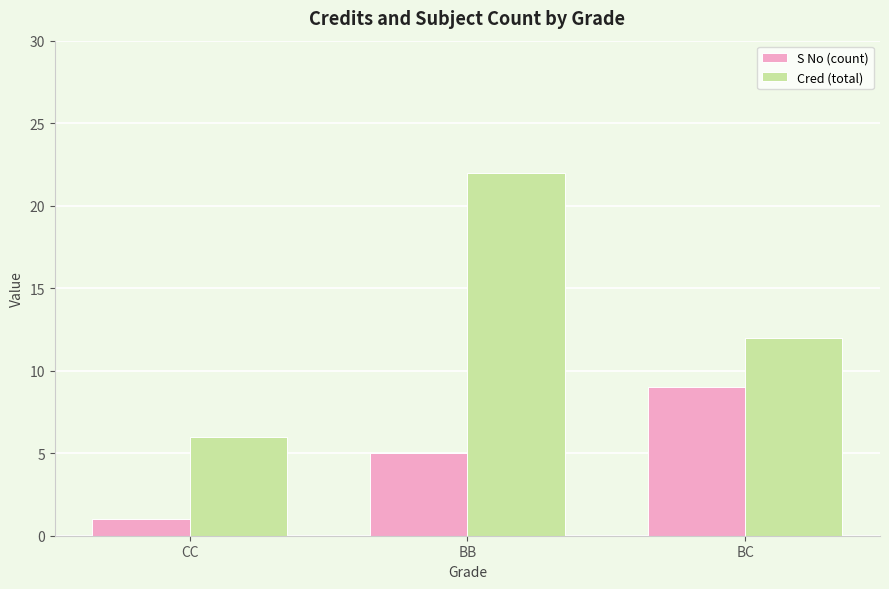

Count the number of categories in the chart.

3